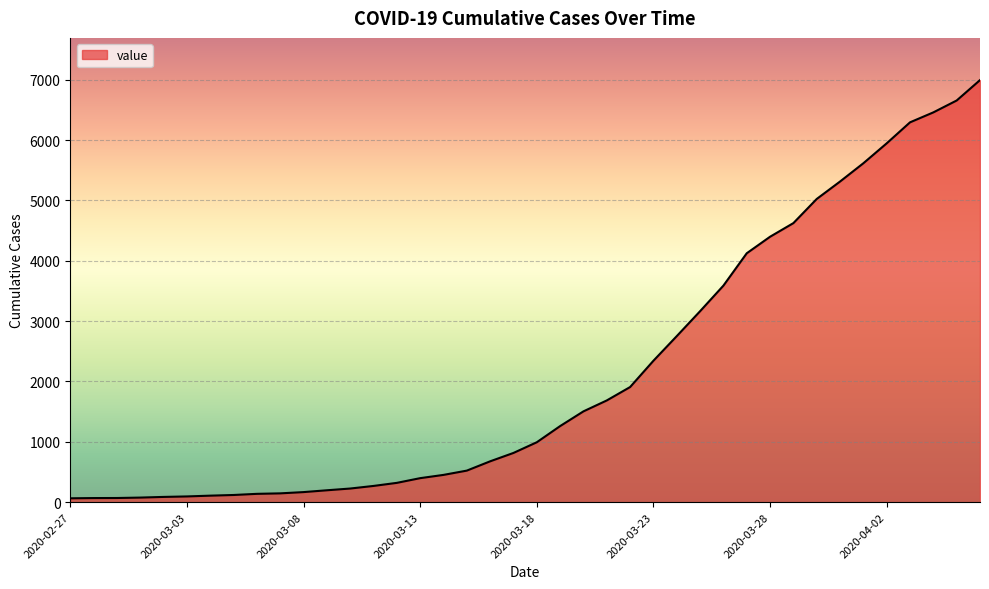

What is the difference between the maximum and minimum values?

6931